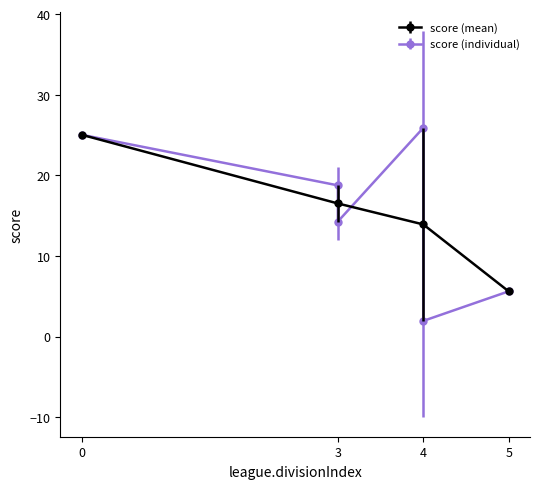

Does the chart have visible grid lines?

No